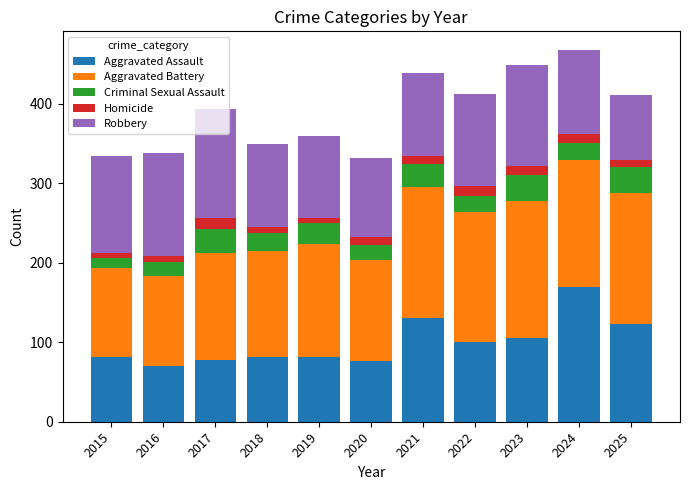

What is the sum of all Aggravated Assault values?

1098